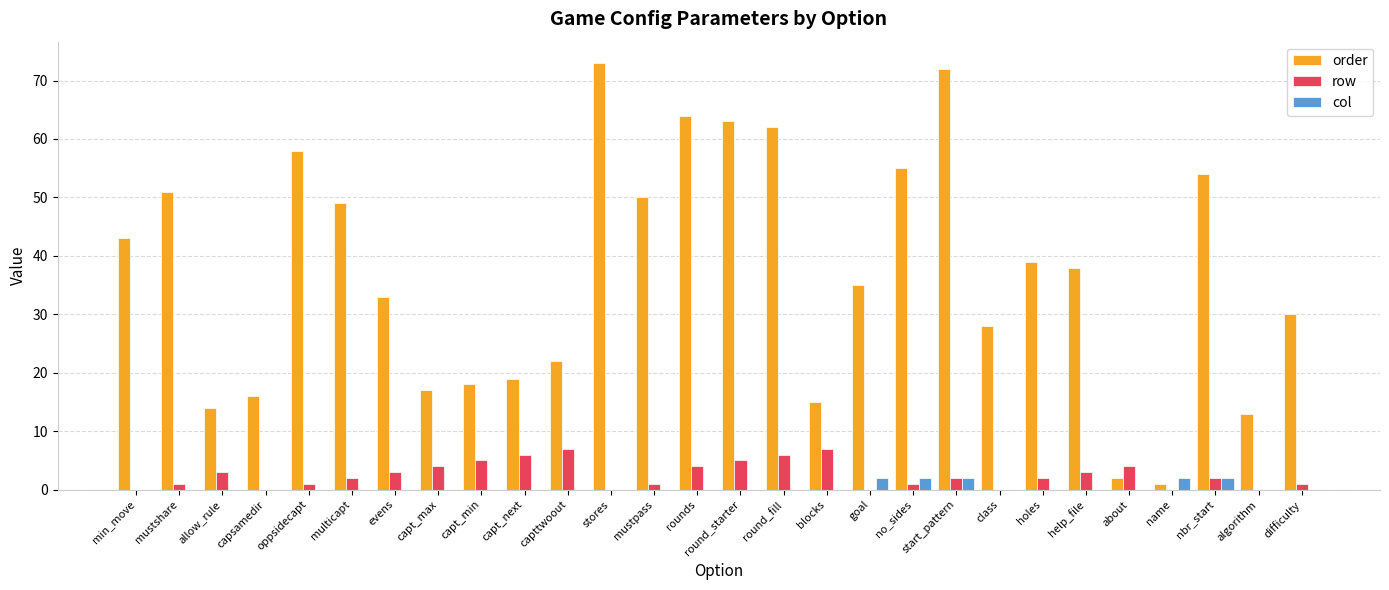

What is the highest value of the col series?

2